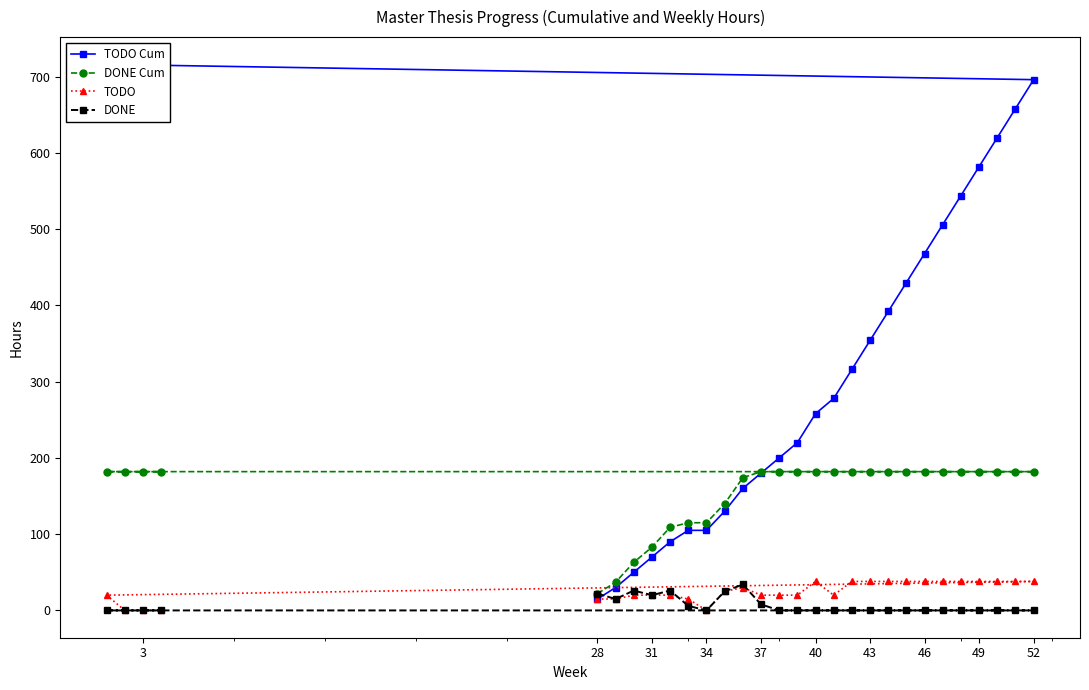

True or false: DONE has a value of 0 at 40.

True